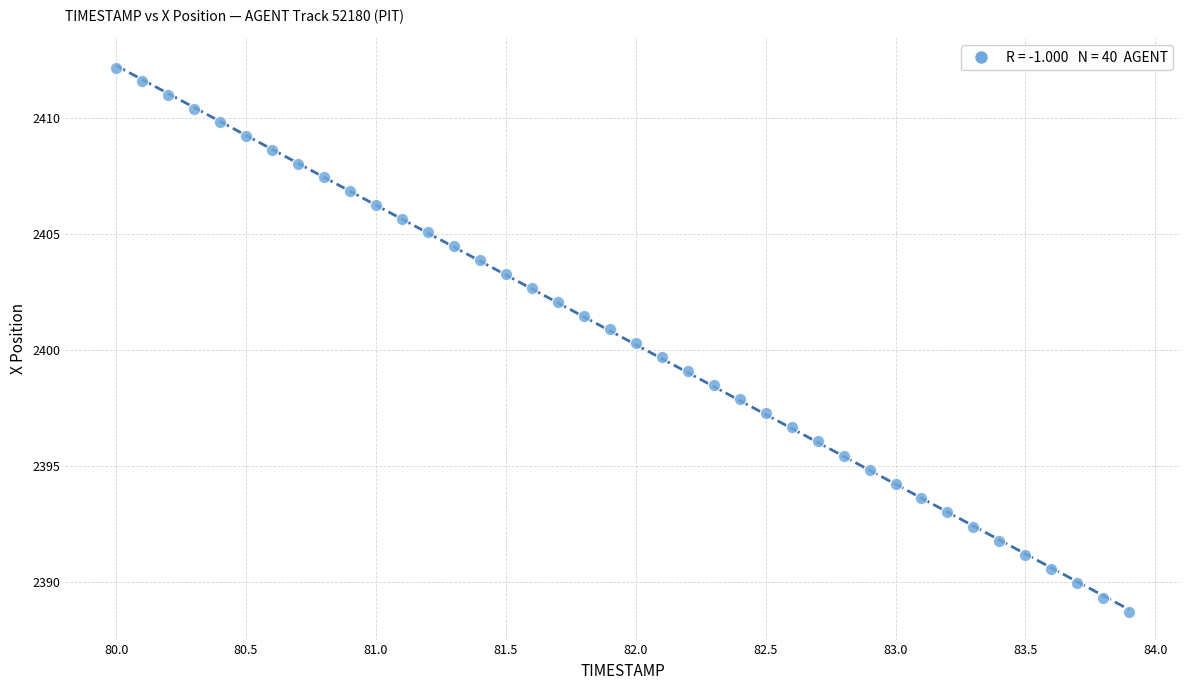

What is the range of X values (max minus min)?

3.9